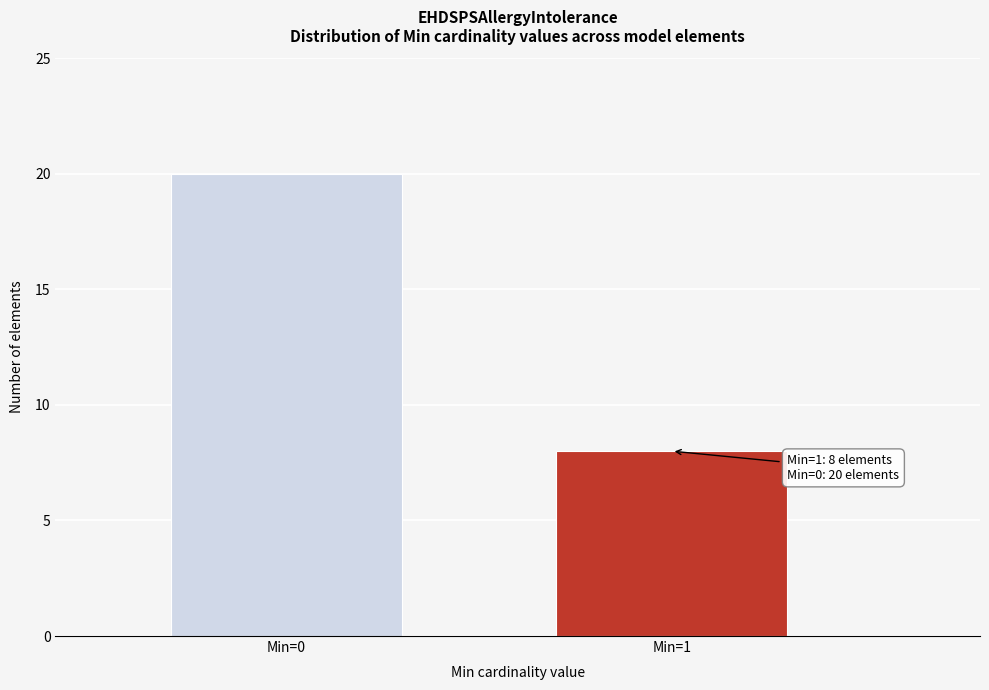

Reading right to left, transcribe all the data shown in this chart.

Min=1=8	Min=0=20